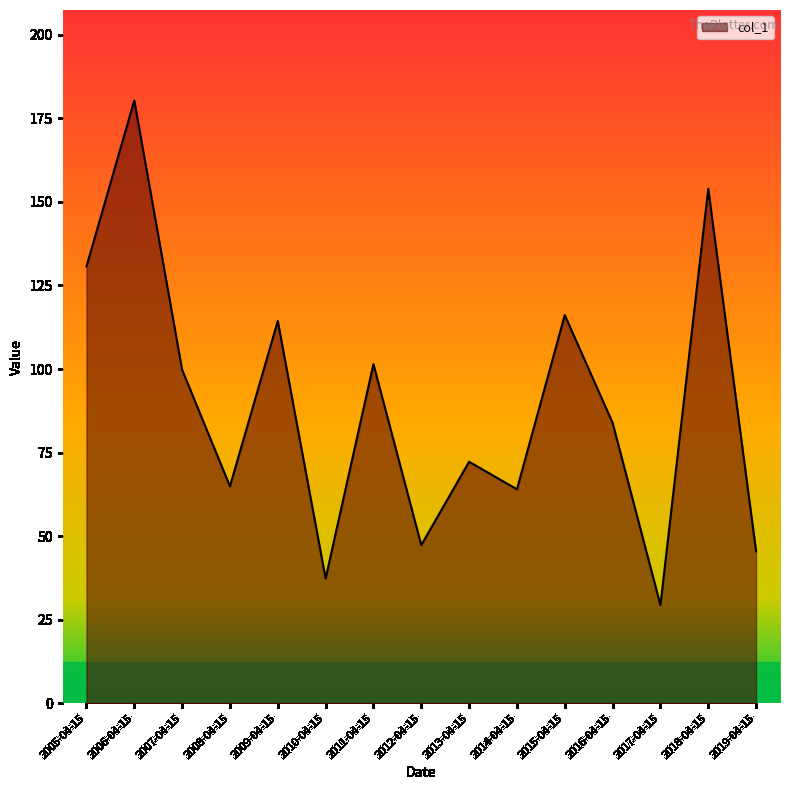

Reading left to right, transcribe all the data shown in this chart.

2005-04-15=130.7	2006-04-15=180.4	2007-04-15=99.8	2008-04-15=64.9	2009-04-15=114.4	2010-04-15=37.3	2011-04-15=101.5	2012-04-15=47.3	2013-04-15=72.3	2014-04-15=64.0	2015-04-15=116.1	2016-04-15=83.9	2017-04-15=29.4	2018-04-15=153.9	2019-04-15=45.5